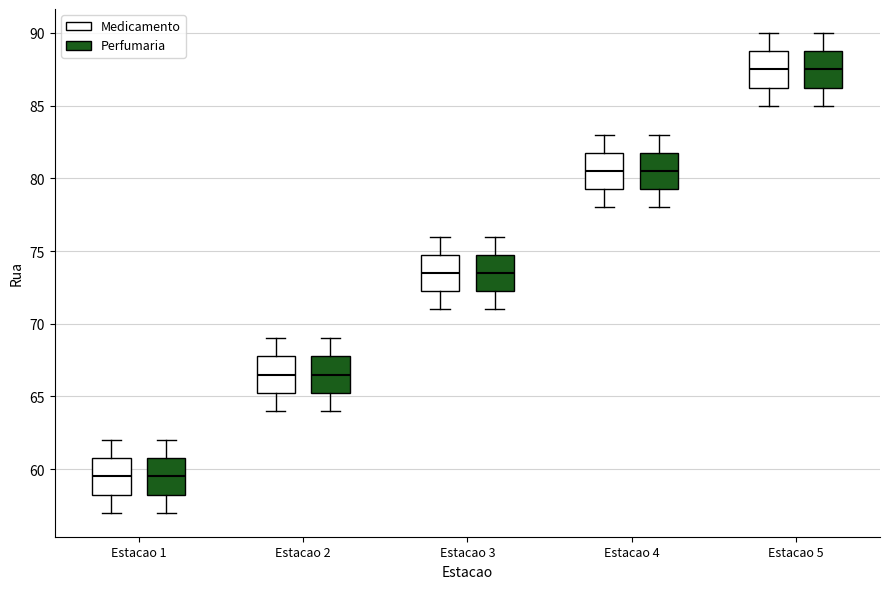

Reading left to right, transcribe this box plot: for each box, give where its median line is, the range the box spans, and where its two whiskers end, as read against the y-axis. The values are not printed on the chart, so give them approximately, as read against the axis.

Estacao 1 (Medicamento): median 59.5, box 58.5 to 61.0, whiskers 57.0 to 62.0
Estacao 1 (Perfumaria): median 59.5, box 58.5 to 61.0, whiskers 57.0 to 62.0
Estacao 2 (Medicamento): median 66.5, box 65.5 to 68.0, whiskers 64.0 to 69.0
Estacao 2 (Perfumaria): median 66.5, box 65.5 to 68.0, whiskers 64.0 to 69.0
Estacao 3 (Medicamento): median 73.5, box 72.5 to 75.0, whiskers 71.0 to 76.0
Estacao 3 (Perfumaria): median 73.5, box 72.5 to 75.0, whiskers 71.0 to 76.0
Estacao 4 (Medicamento): median 80.5, box 79.5 to 82.0, whiskers 78.0 to 83.0
Estacao 4 (Perfumaria): median 80.5, box 79.5 to 82.0, whiskers 78.0 to 83.0
Estacao 5 (Medicamento): median 87.5, box 86.5 to 89.0, whiskers 85.0 to 90.0
Estacao 5 (Perfumaria): median 87.5, box 86.5 to 89.0, whiskers 85.0 to 90.0